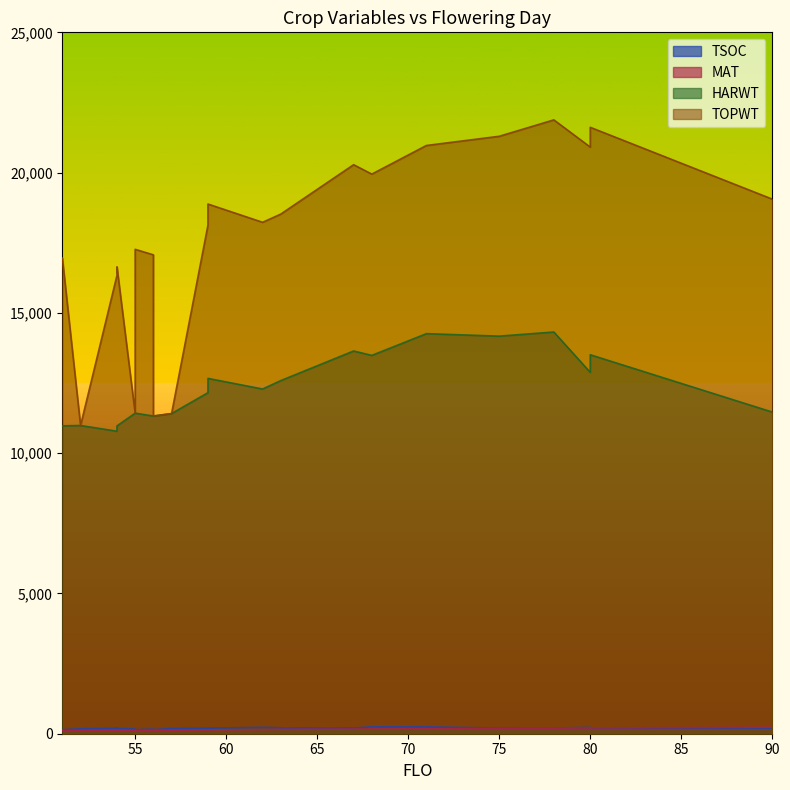

At which category does the chart reach its peak across all series?

78